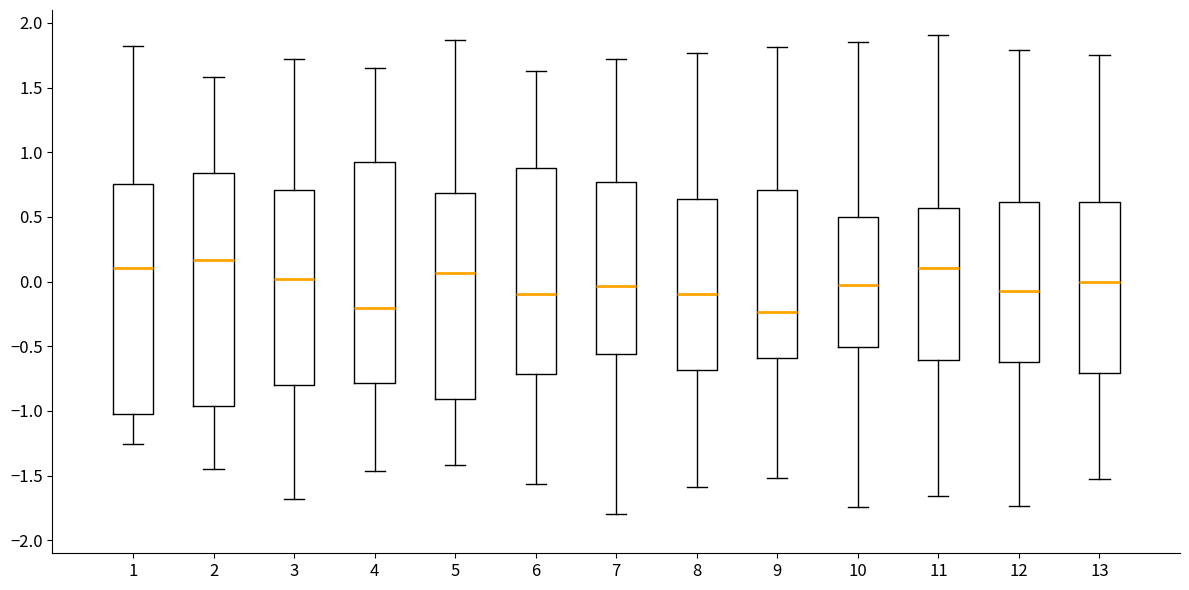

Reading left to right, read every box against the y-axis: the position of its median line, the range the box covers, and the ends of its whiskers. The values are not printed on the chart, so give them approximately, as read against the axis.

1: median 0.10, box -1.00 to 0.75, whiskers -1.25 to 1.80
2: median 0.15, box -0.95 to 0.85, whiskers -1.45 to 1.60
3: median 0.00, box -0.80 to 0.70, whiskers -1.70 to 1.70
4: median -0.20, box -0.80 to 0.90, whiskers -1.45 to 1.65
5: median 0.05, box -0.90 to 0.70, whiskers -1.40 to 1.85
6: median -0.10, box -0.70 to 0.90, whiskers -1.55 to 1.65
7: median -0.05, box -0.55 to 0.75, whiskers -1.80 to 1.70
8: median -0.10, box -0.70 to 0.65, whiskers -1.60 to 1.75
9: median -0.25, box -0.60 to 0.70, whiskers -1.50 to 1.80
10: median 0.00, box -0.50 to 0.50, whiskers -1.75 to 1.85
11: median 0.10, box -0.60 to 0.55, whiskers -1.65 to 1.90
12: median -0.05, box -0.60 to 0.60, whiskers -1.75 to 1.80
13: median 0.00, box -0.70 to 0.60, whiskers -1.55 to 1.75